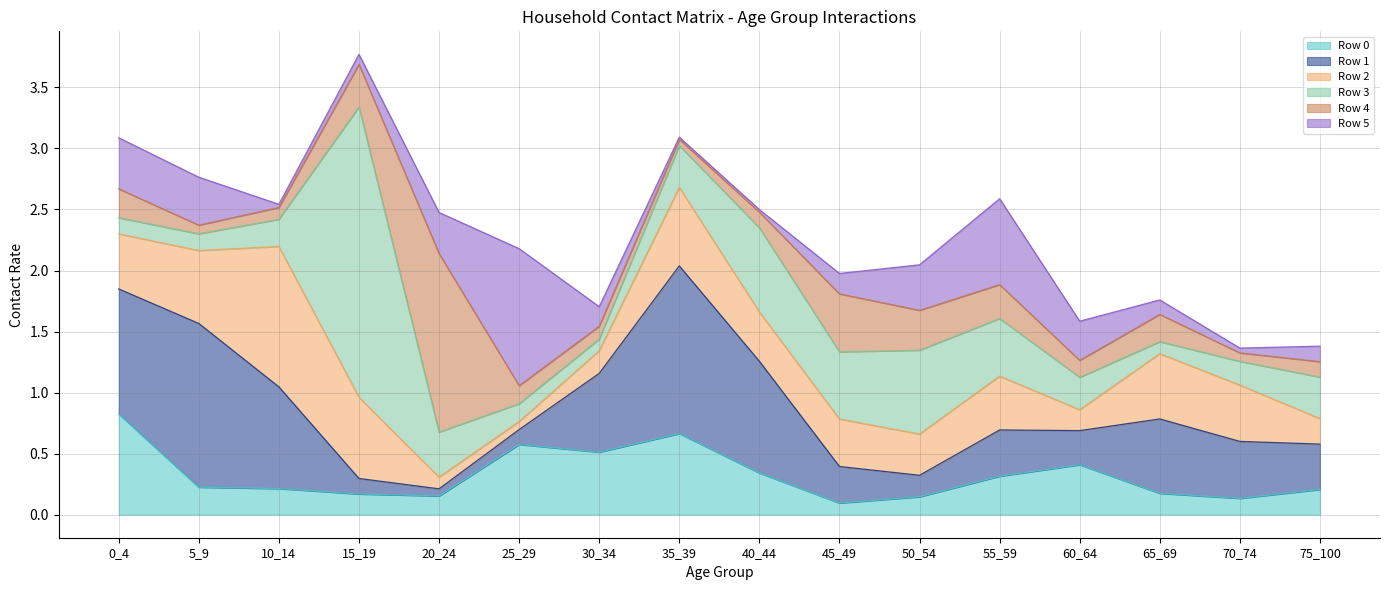

What is the value of the Row 0 point at the 1st from the left?

0.8